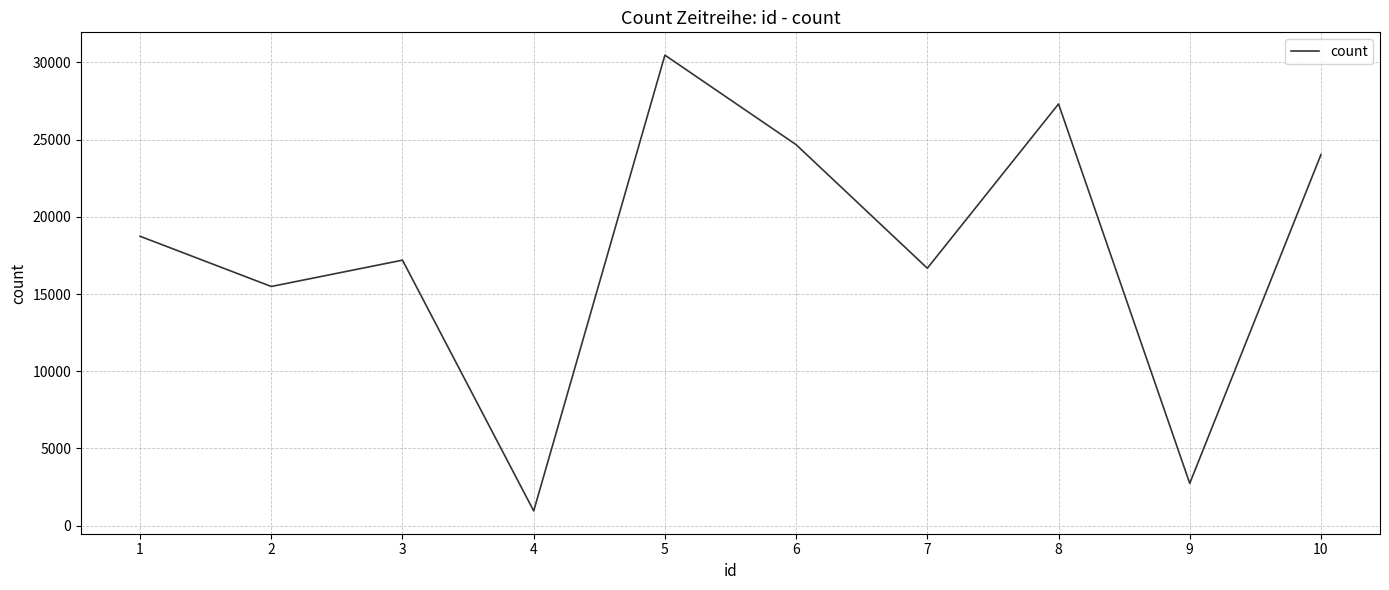

The value at 7 is 16670. True or false?

True